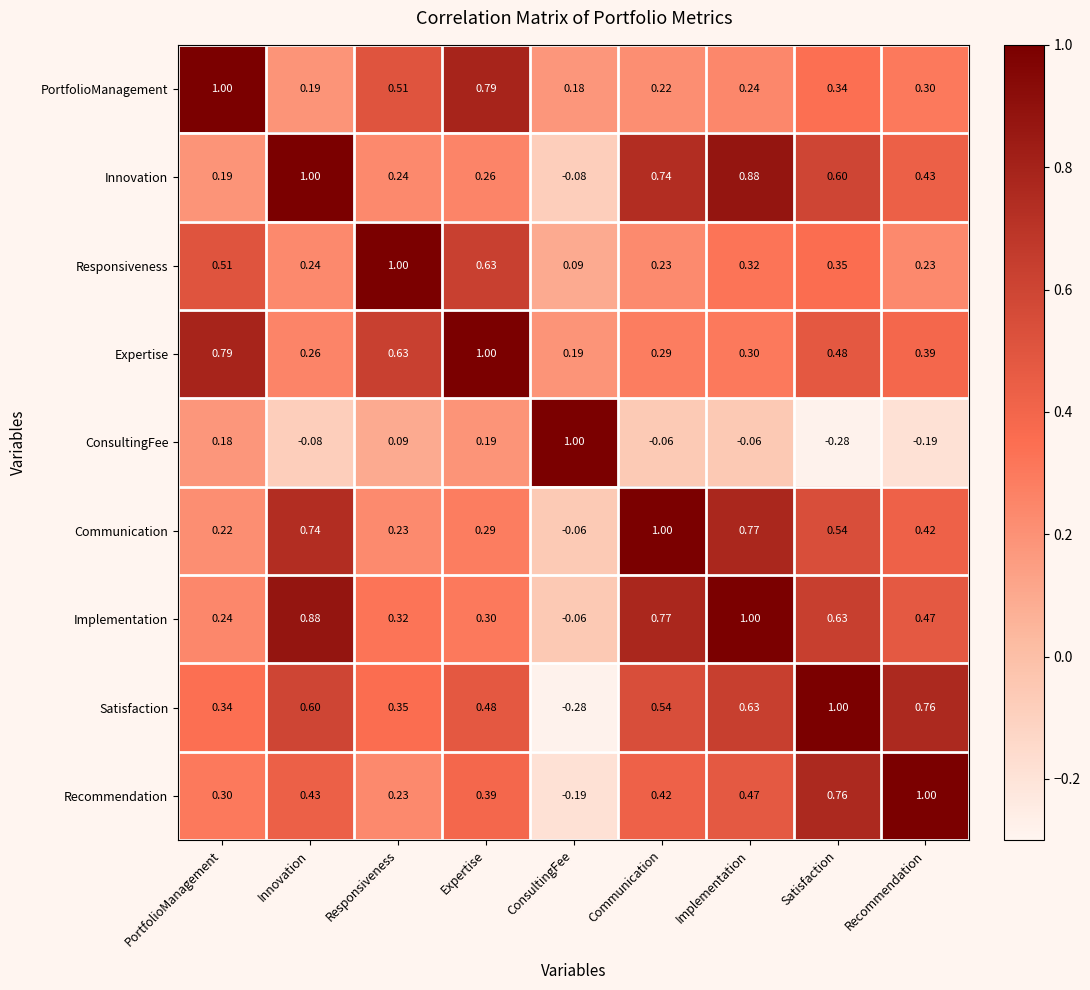

At Communication, list the series in order from smallest to largest.

ConsultingFee, PortfolioManagement, Responsiveness, Expertise, Recommendation, Satisfaction, Innovation, Implementation, Communication